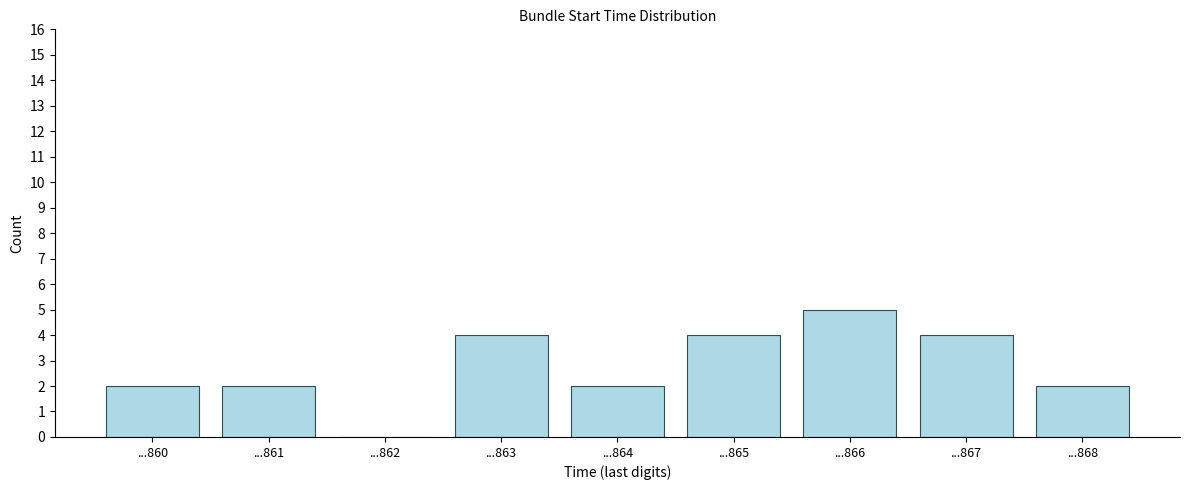

Reading left to right, list all the values displayed in this chart.

...860=2	...861=2	...862=0	...863=4	...864=2	...865=4	...866=5	...867=4	...868=2